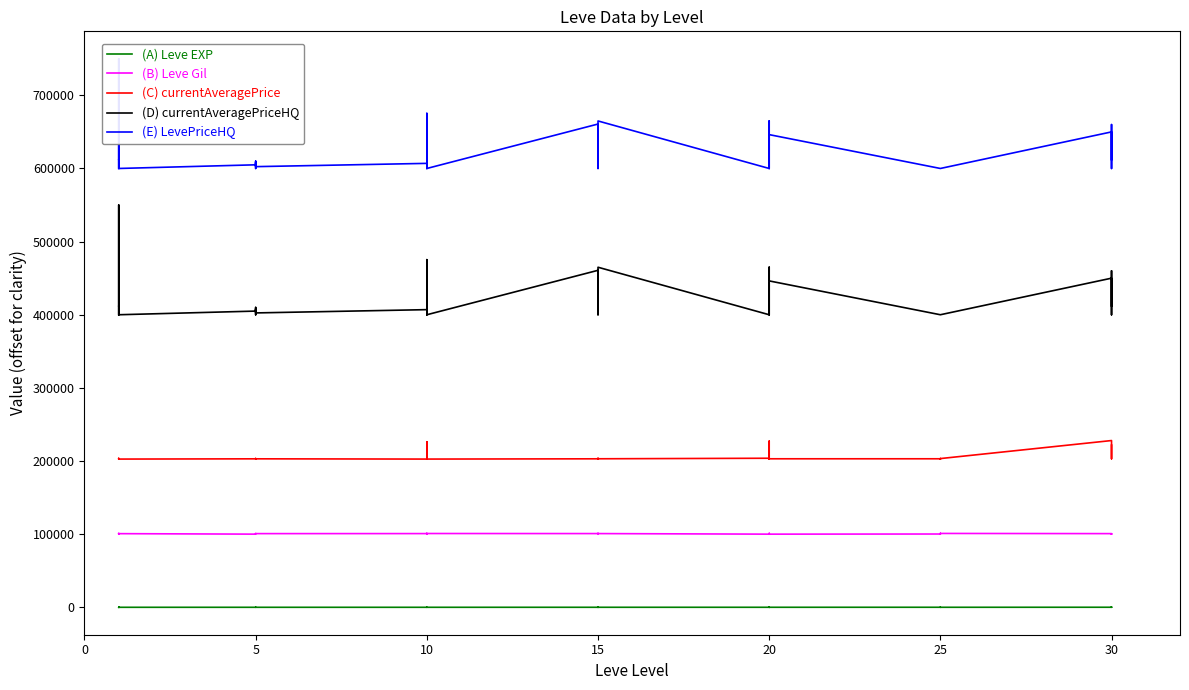

True or false: LevePriceHQ and Leve Gil intersect in this chart.

False